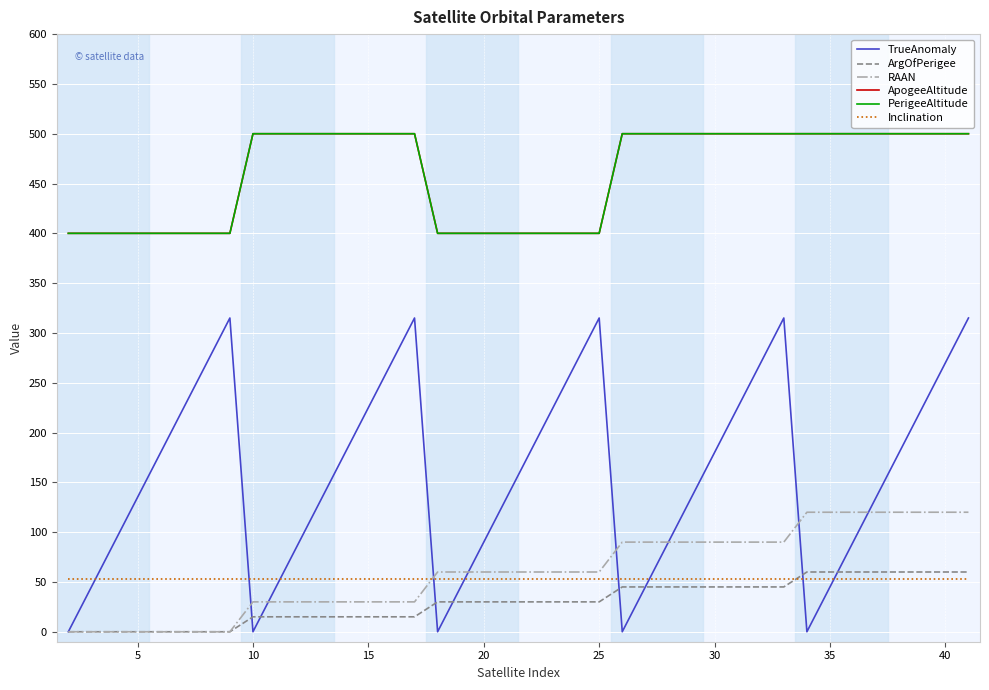

Is this an area chart (filled region under the line)?

No